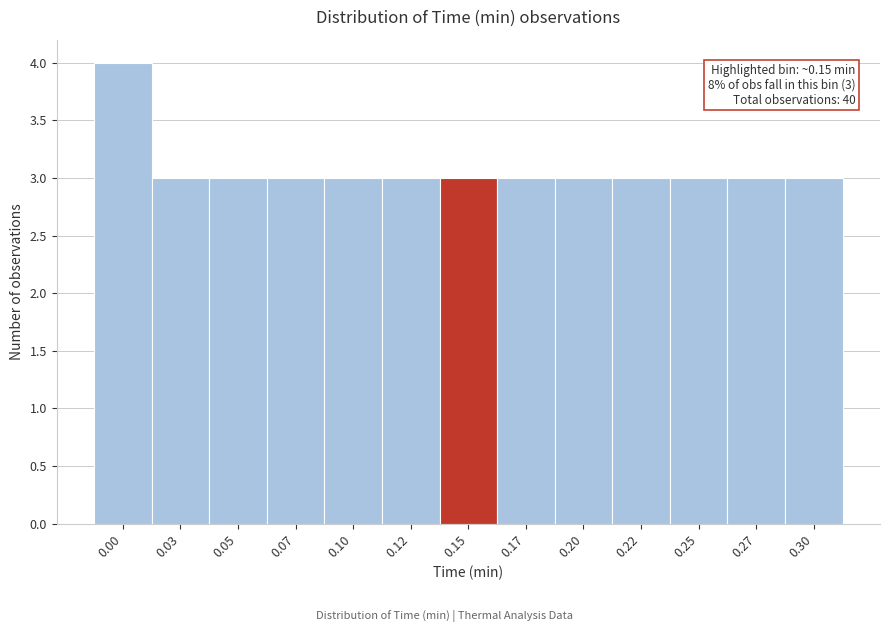

Reading left to right, extract all data points from this chart.

4	3	3	3	3	3	3	3	3	3	3	3	3